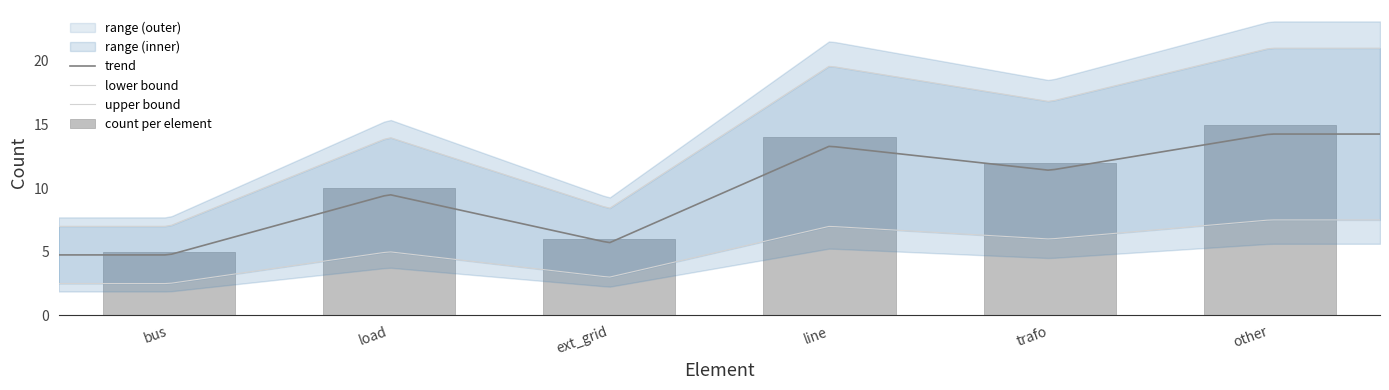

What is the lowest value of the trend series?

4.8